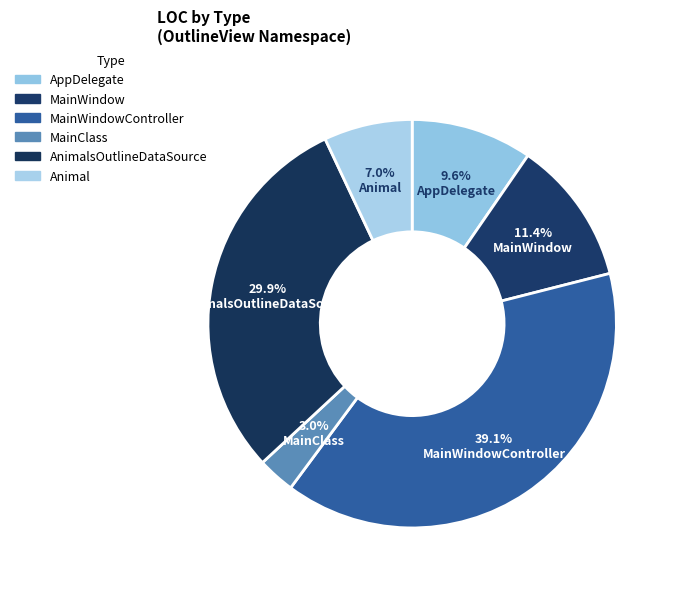

How many segments does this pie chart have?

6